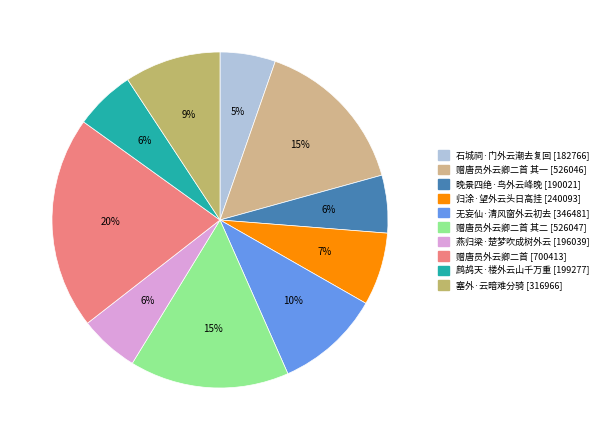

To the nearest percent, what is the average slice percentage?

10%